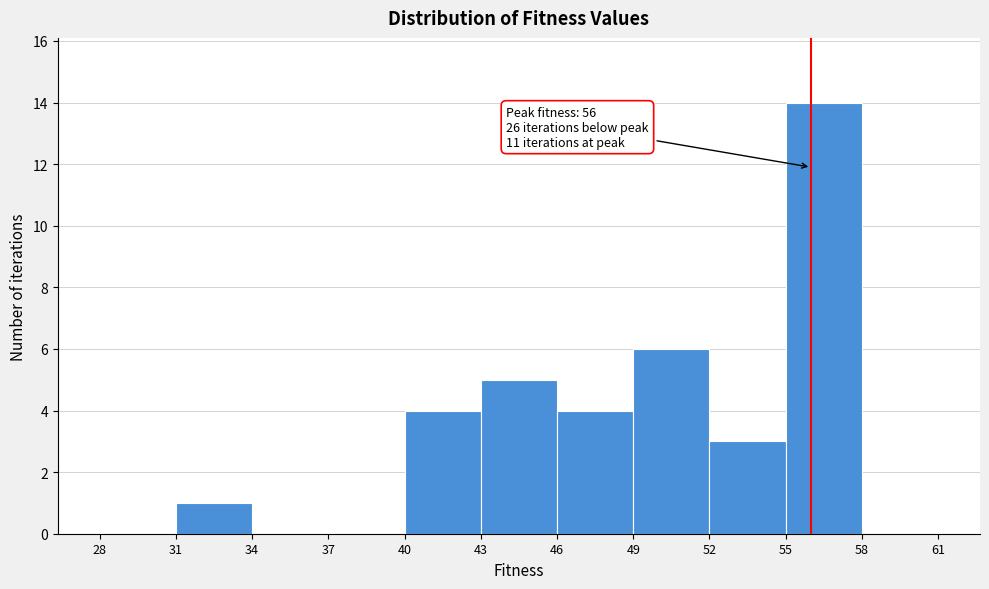

Which range on the x-axis has the tallest bar?

55 to 58